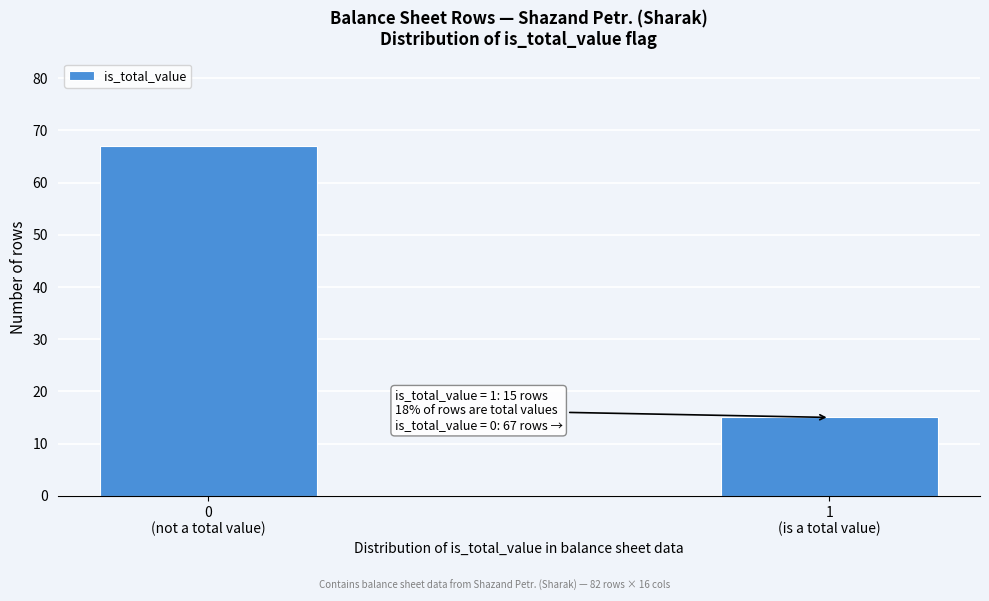

Reading right to left, extract all data points from this chart.

15	67